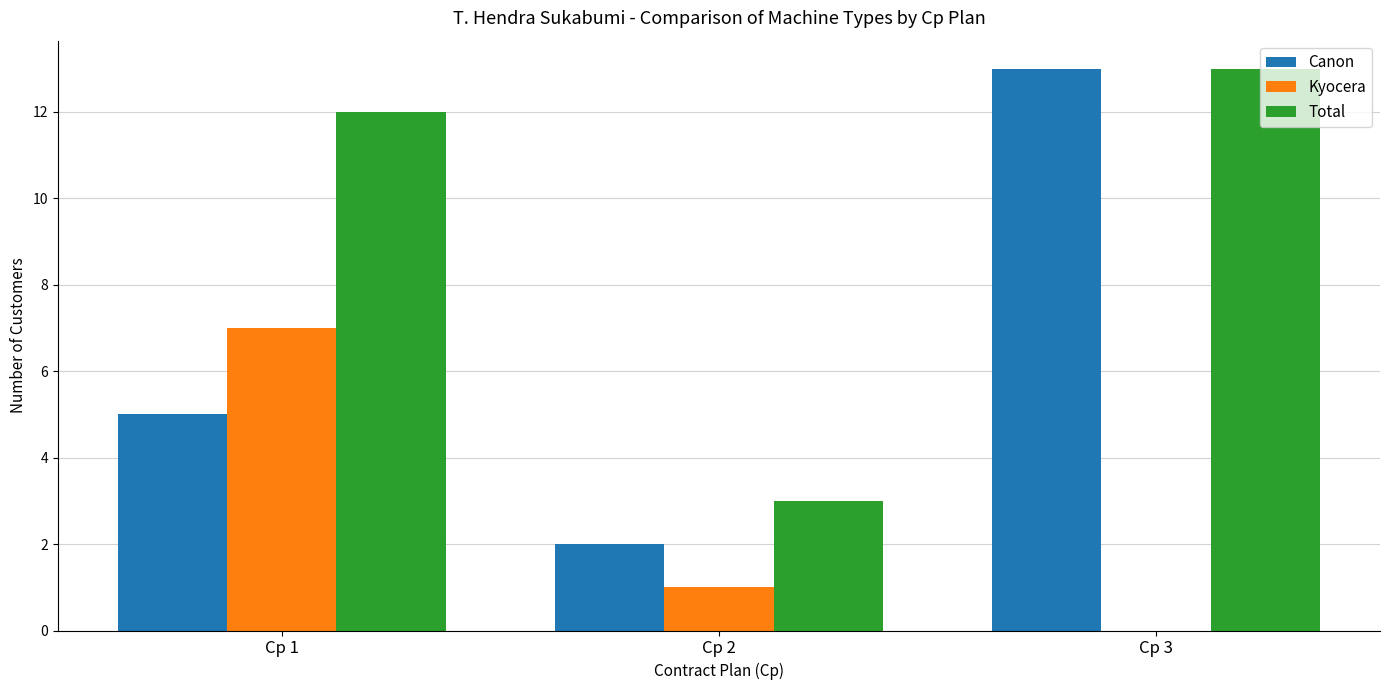

The Total series shows 18 at Cp 1. True or false?

False